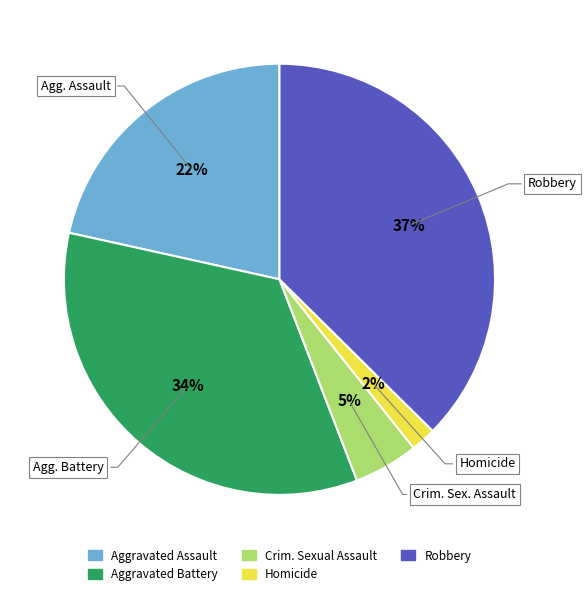

To the nearest percent, what is the average slice percentage?

20%